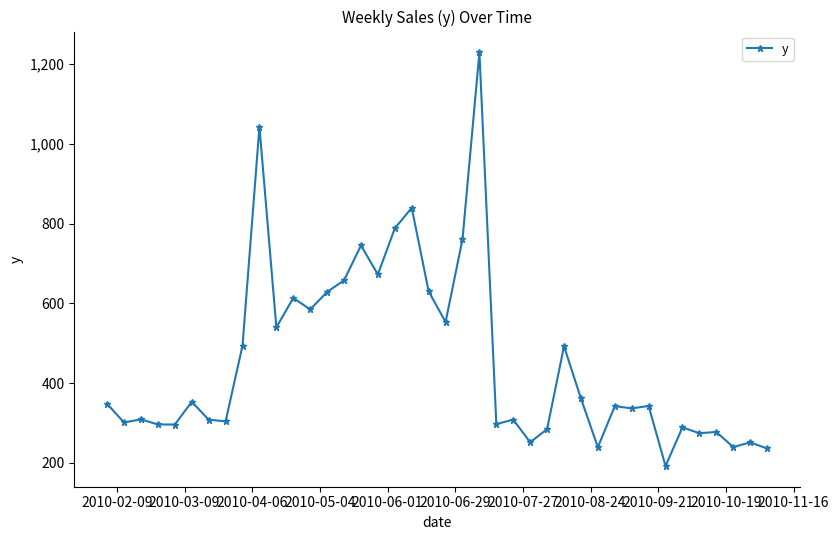

What is the difference between the maximum and minimum values?

1038.6